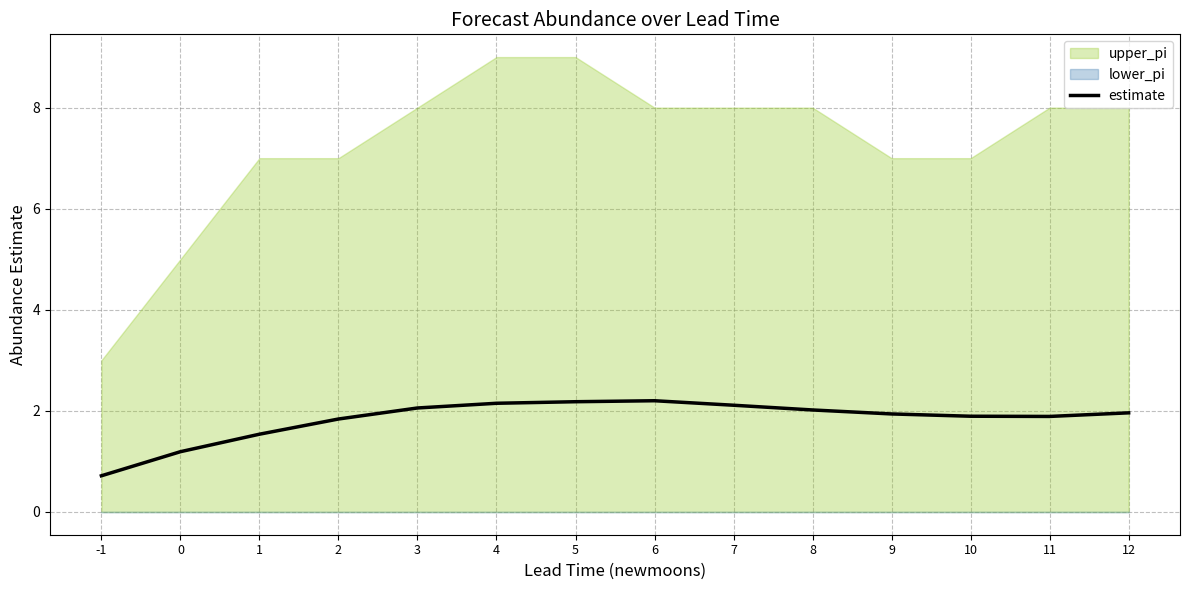

Rank the categories by value from highest to lowest.

6, 5, 4, 7, 3, 8, 12, 9, 10, 11, 2, 1, 0, -1